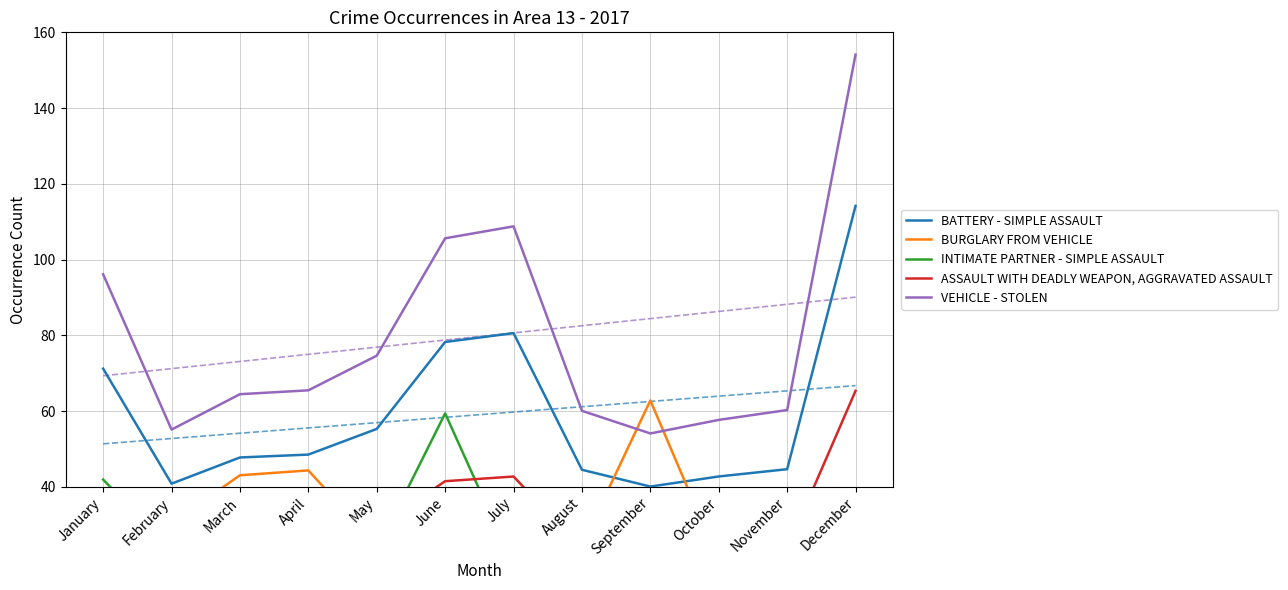

Reading left to right, extract all data points from this chart.

BATTERY - SIMPLE ASSAULT: January=71.2	February=40.8	March=47.7	April=48.5	May=55.3	June=78.2	July=80.6	August=44.5	September=40.0	October=42.7	November=44.6	December=114.2
BURGLARY FROM VEHICLE: January=26.7	February=30.4	March=43.0	April=44.3	May=24.5	June=22.0	July=23.5	August=24.6	September=62.8	October=20.4	November=26.5	December=30.2
INTIMATE PARTNER - SIMPLE ASSAULT: January=41.9	February=23.1	March=20.8	April=22.2	May=23.2	June=59.4	July=19.2	August=25.0	September=28.6	October=36.2	November=23.9	December=31.5
ASSAULT WITH DEADLY WEAPON, AGGRAVATED ASSAULT: January=37.7	February=21.6	March=25.3	April=25.7	May=29.3	June=41.5	July=42.7	August=23.6	September=21.2	October=22.6	November=23.6	December=65.3
VEHICLE - STOLEN: January=96.1	February=55.1	March=64.4	April=65.5	May=74.6	June=105.6	July=108.8	August=60.0	September=54.1	October=57.6	November=60.2	December=154.1